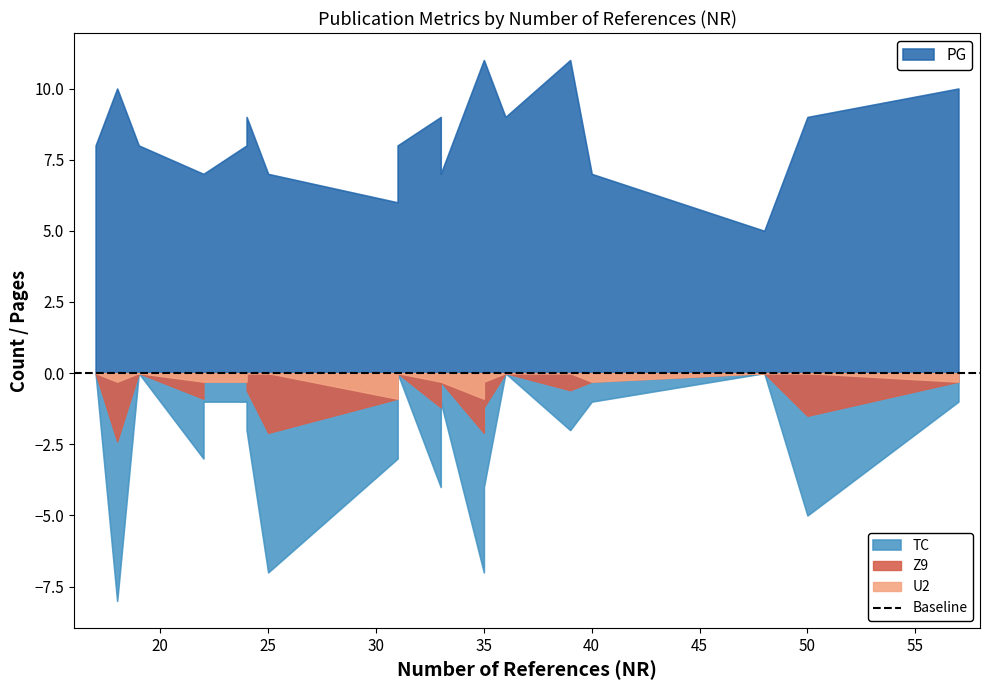

Count the number of data series in this chart.

4